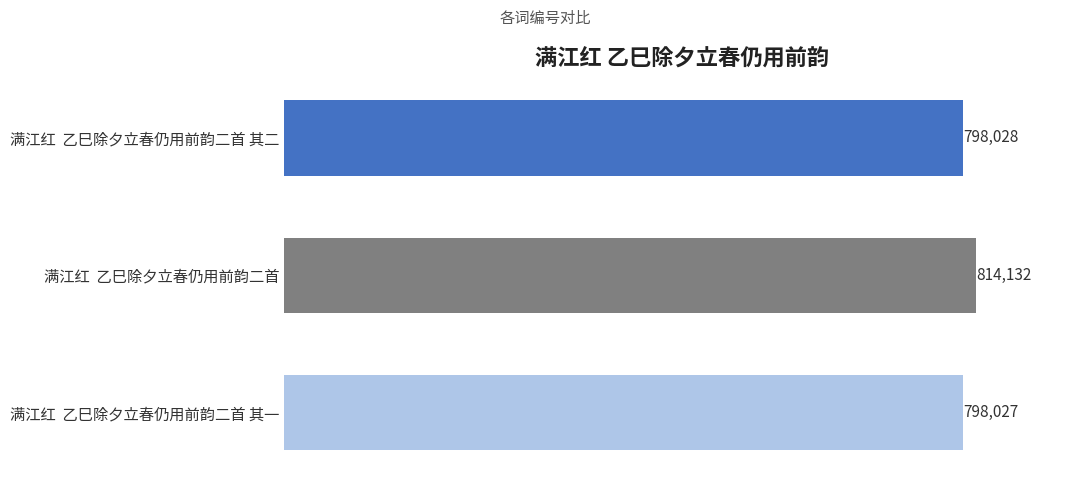

What is the label of the 1st bar from the top?

满江红  乙巳除夕立春仍用前韵二首 其二